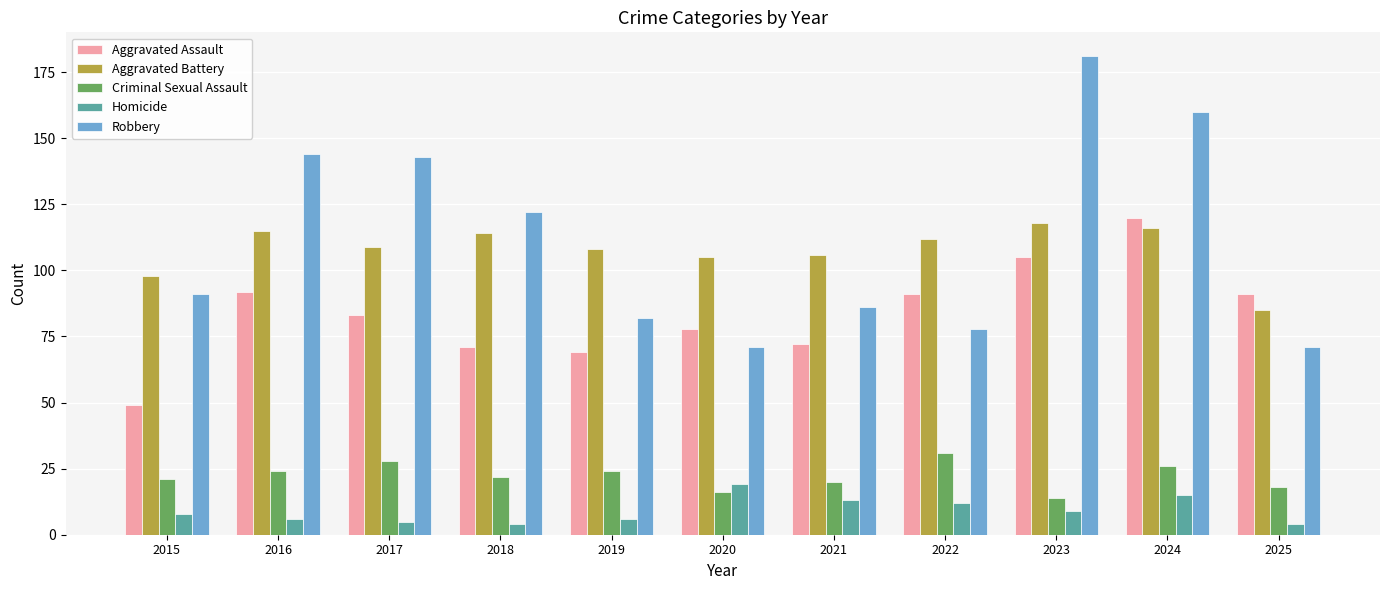

Which series has the largest range (max minus min)?

Robbery